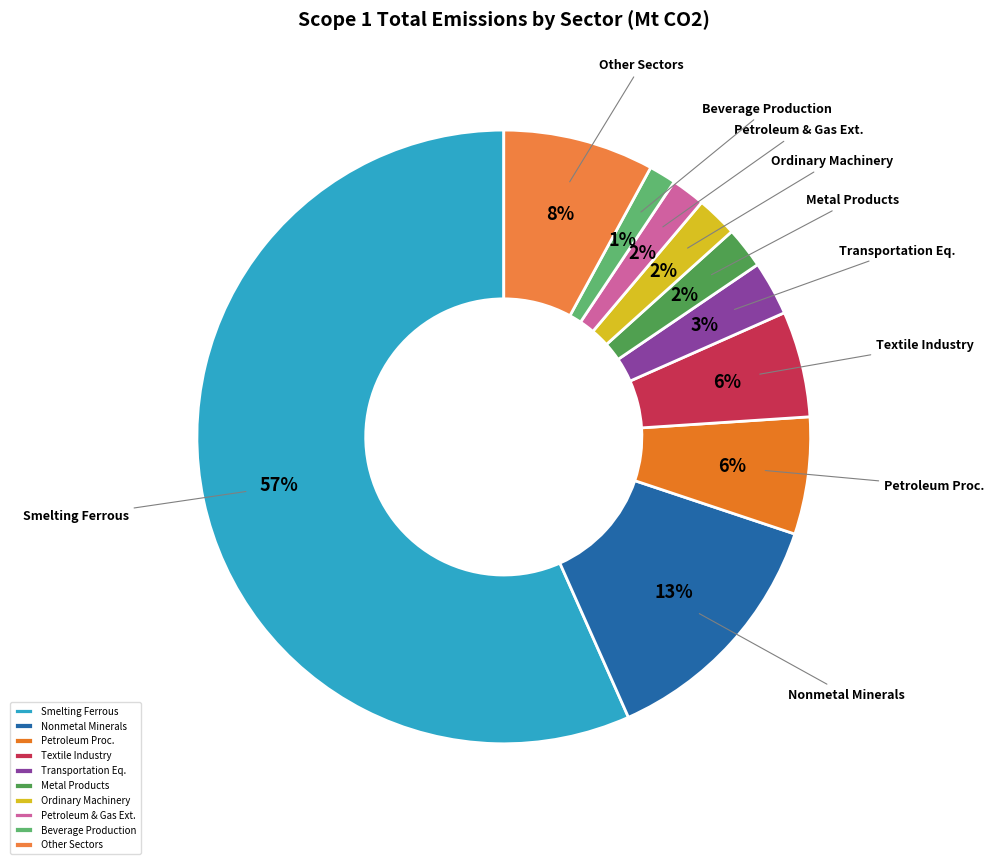

The Nonmetal Minerals slice represents 19% of the pie. True or false?

False